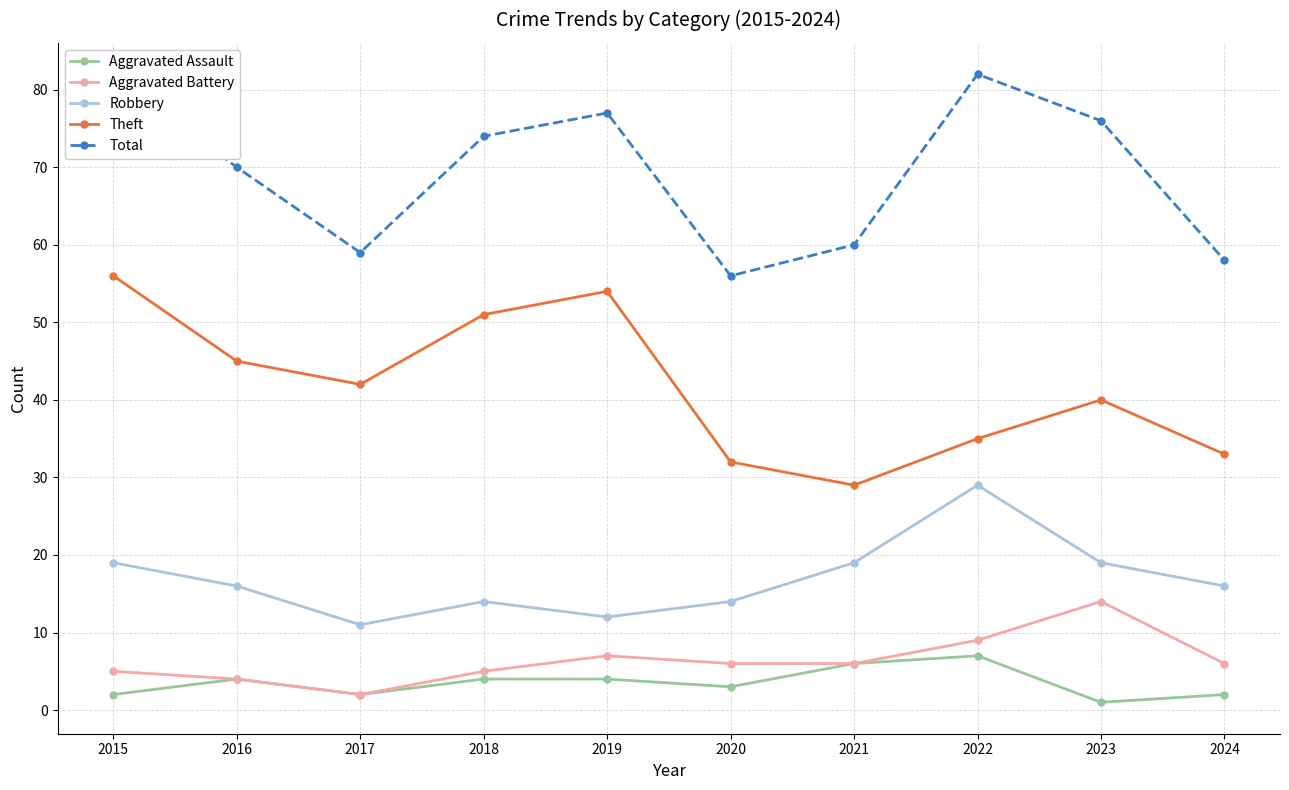

Is it true that Total equals 56 at 2020?

True